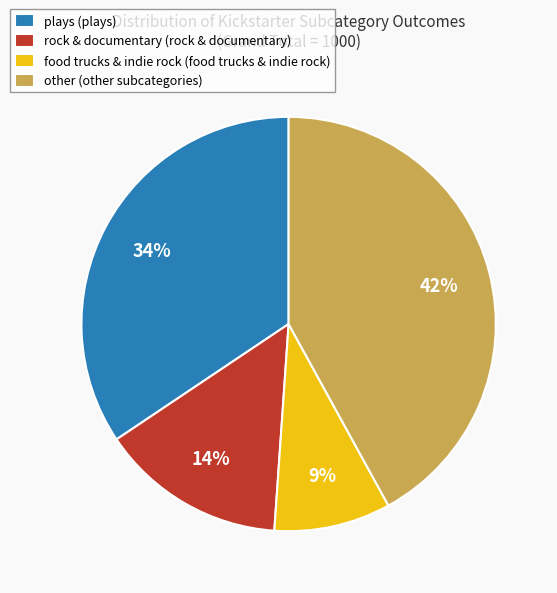

Is there a majority slice in this chart?

No